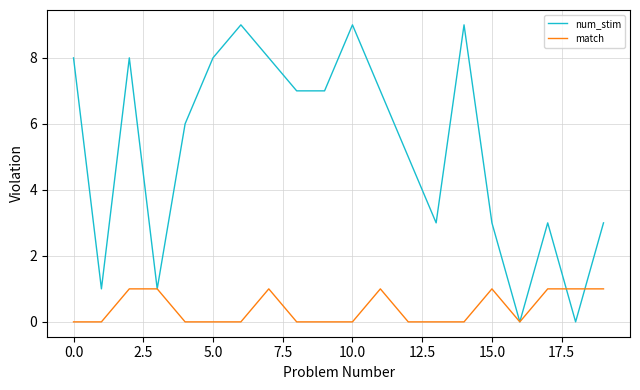

What is the highest value of the num_stim series?

9